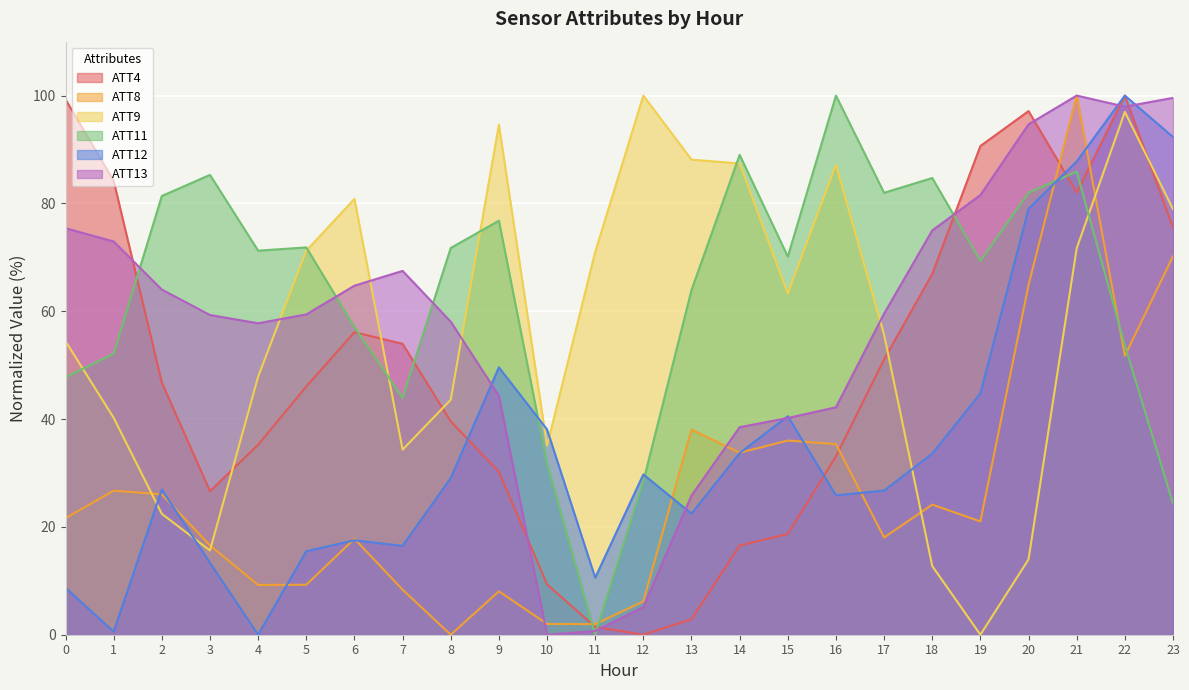

List the labels in order of ATT11 value, largest first.

16, 14, 21, 3, 18, 20, 17, 2, 9, 5, 8, 4, 15, 19, 13, 6, 22, 1, 0, 7, 10, 12, 23, 11